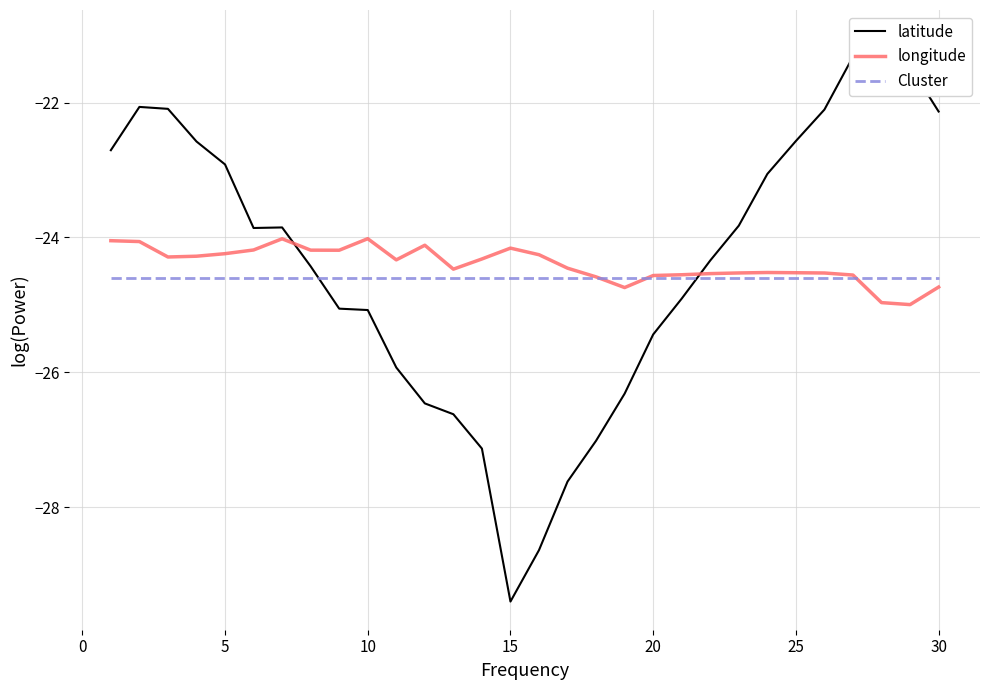

Which series has the largest total across all categories?

latitude